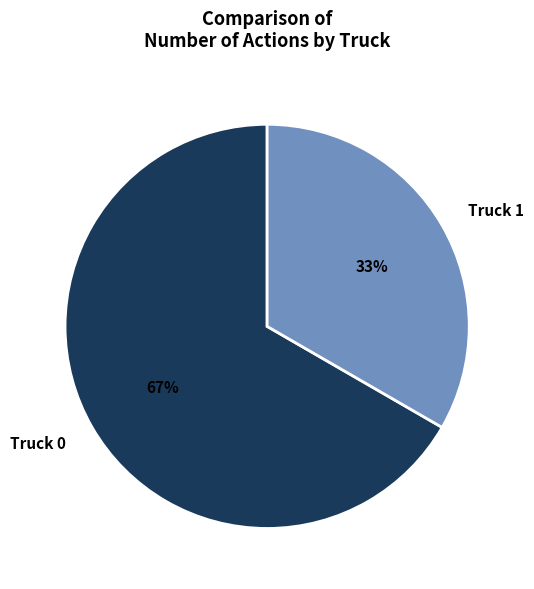

Which category has the biggest portion of the pie?

Truck 0